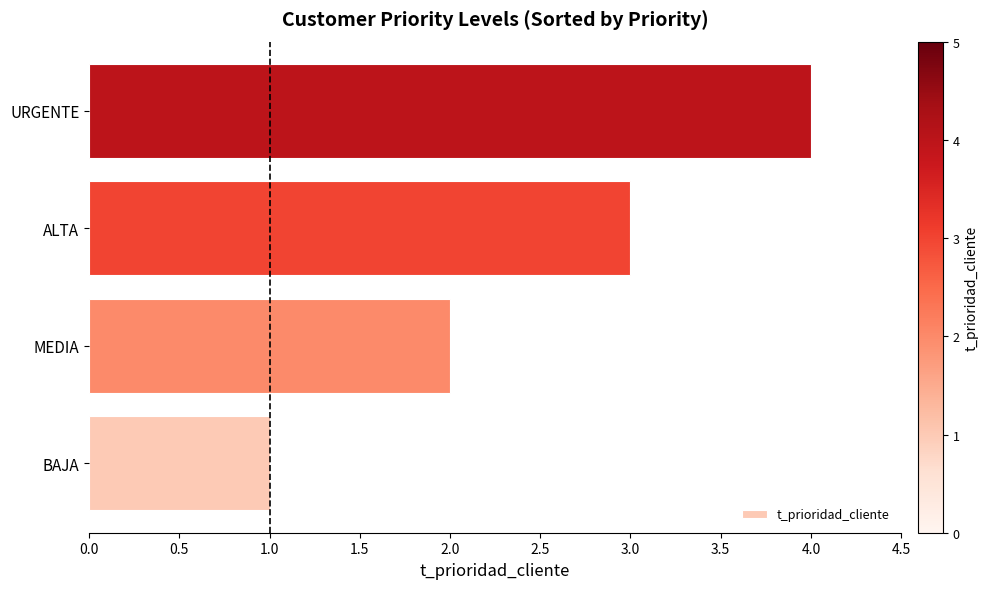

What is the change in value from BAJA to URGENTE?

+3